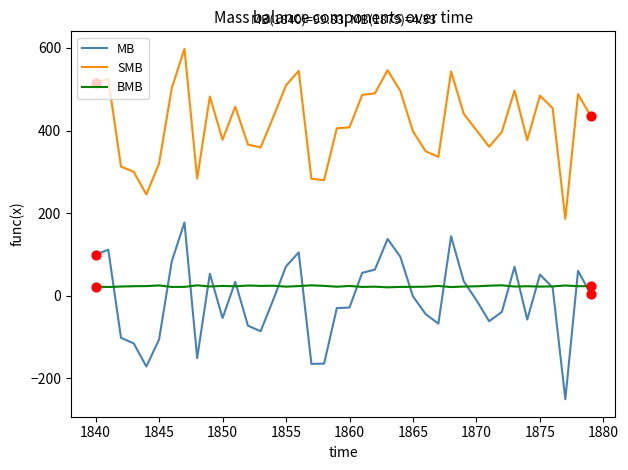

Which series has the widest spread of values?

MB